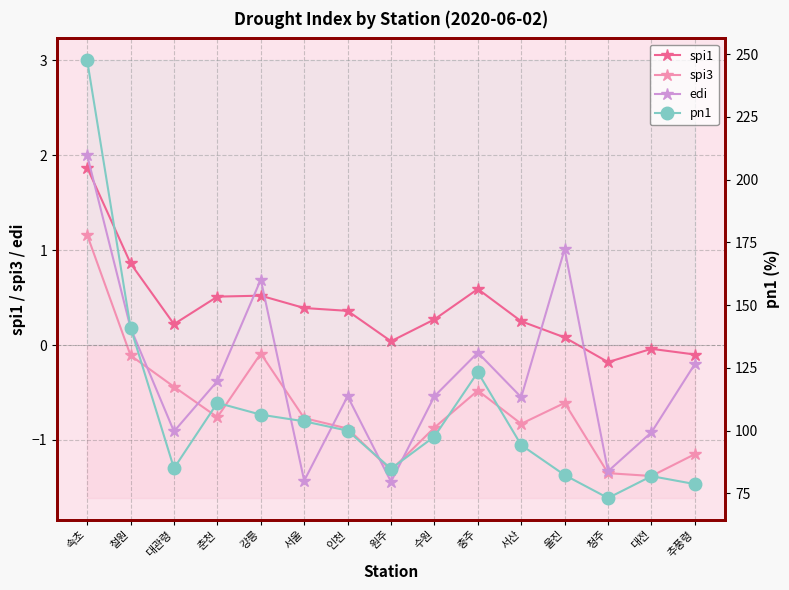

What is the lowest value of the spi1 series?

-0.2